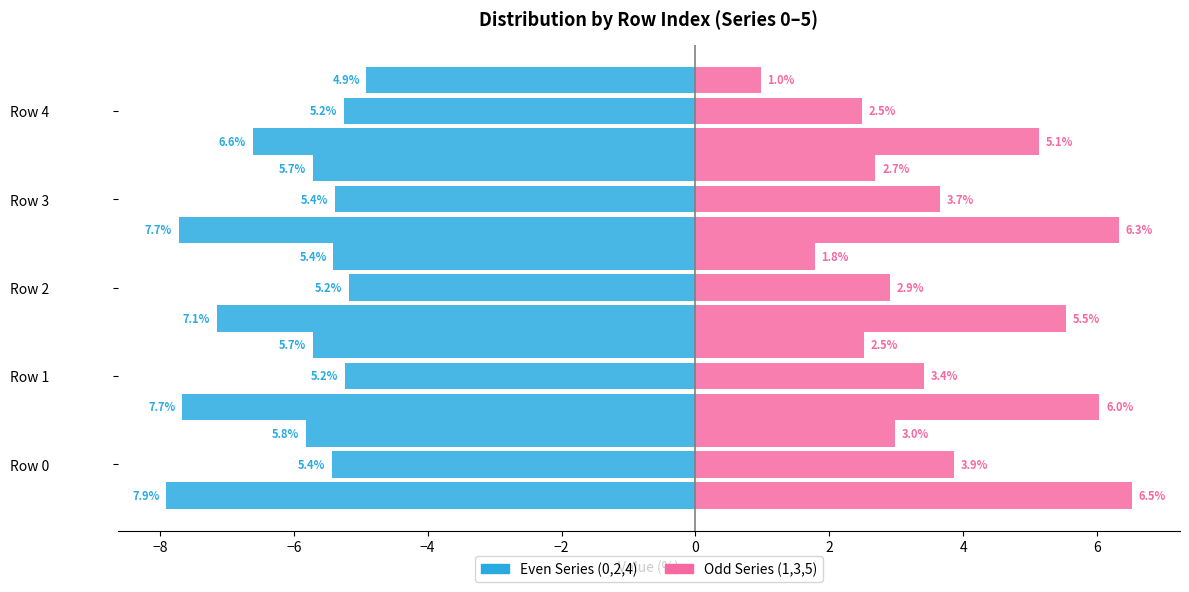

Is it true that Left: Series 0 equals -6.6 at Row 4?

True